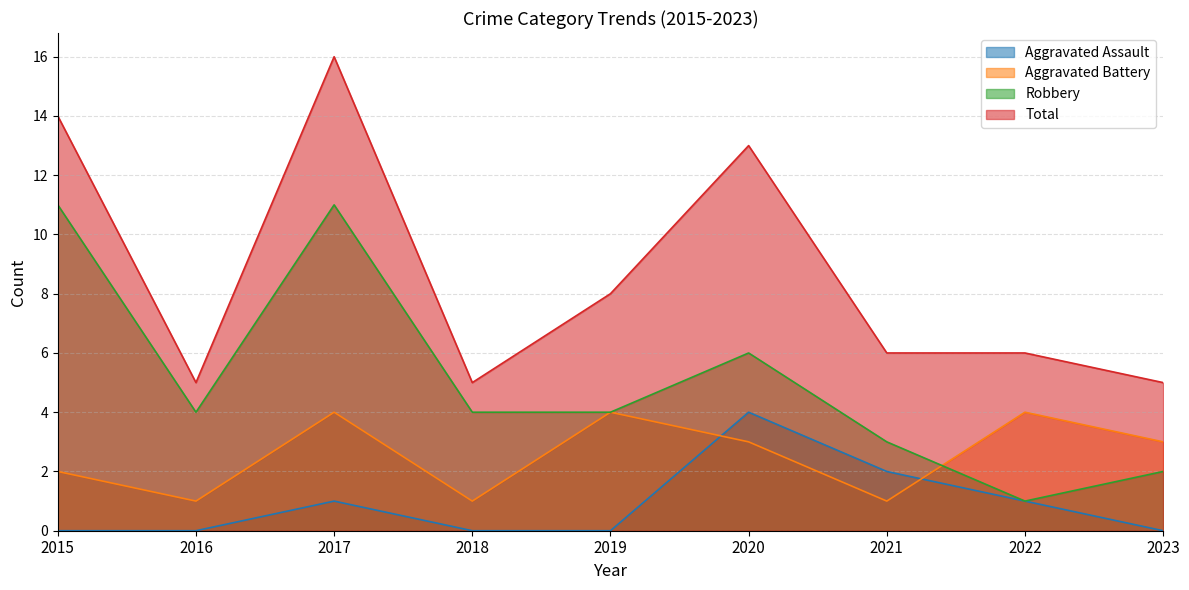

At which label is Aggravated Assault closest to 2?

2021